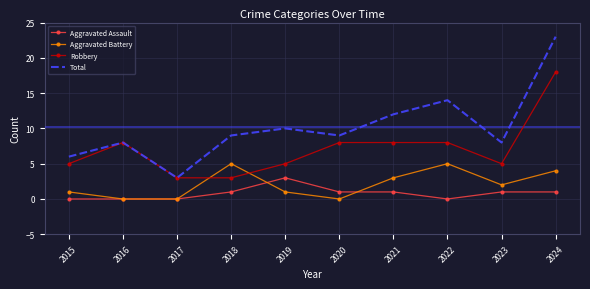

What is the maximum value for Aggravated Battery?

5